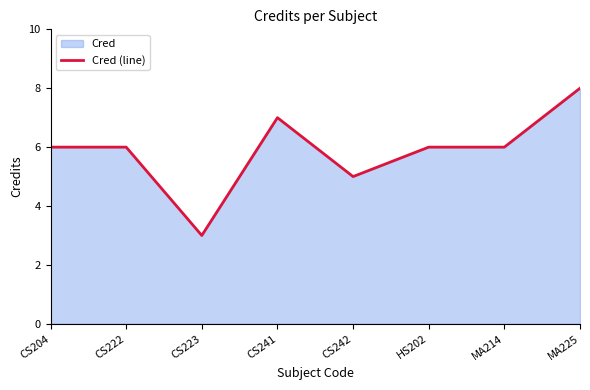

Count the number of values greater than 6.

2